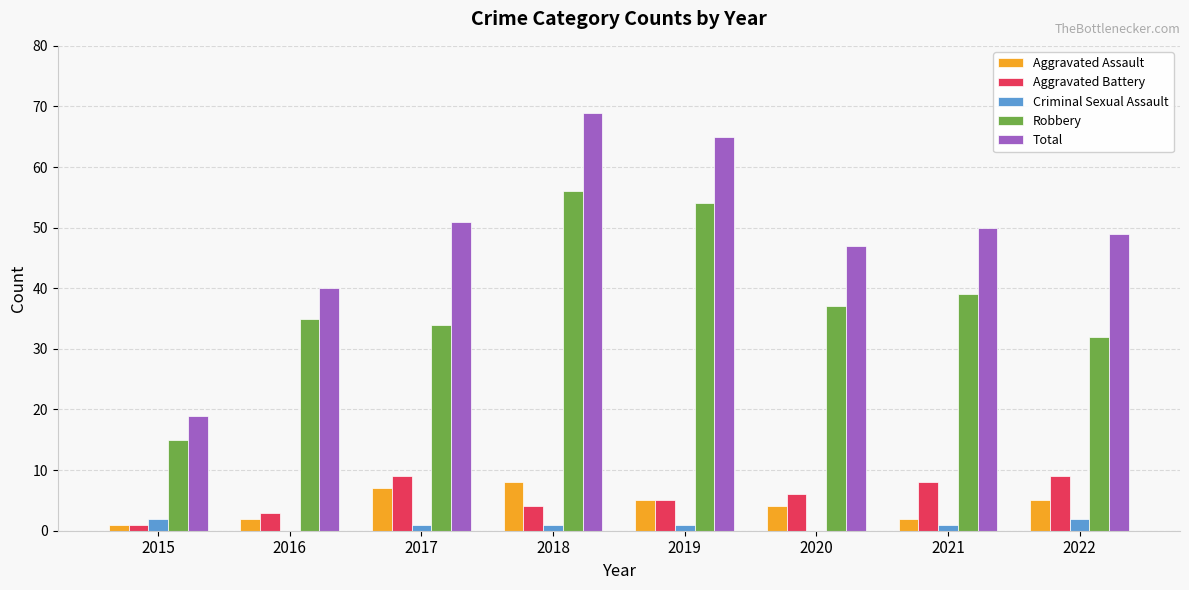

What is the sum of all Robbery values?

302